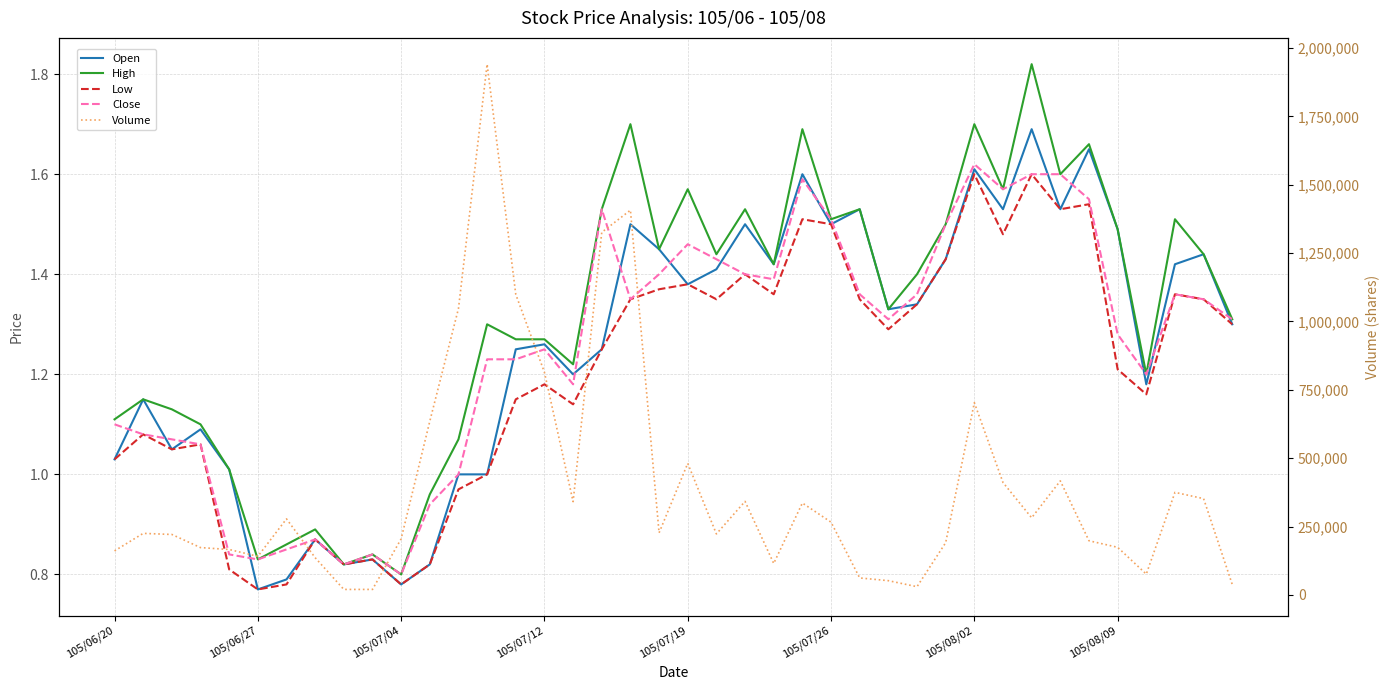

Between 15 and 36, which is larger?

15